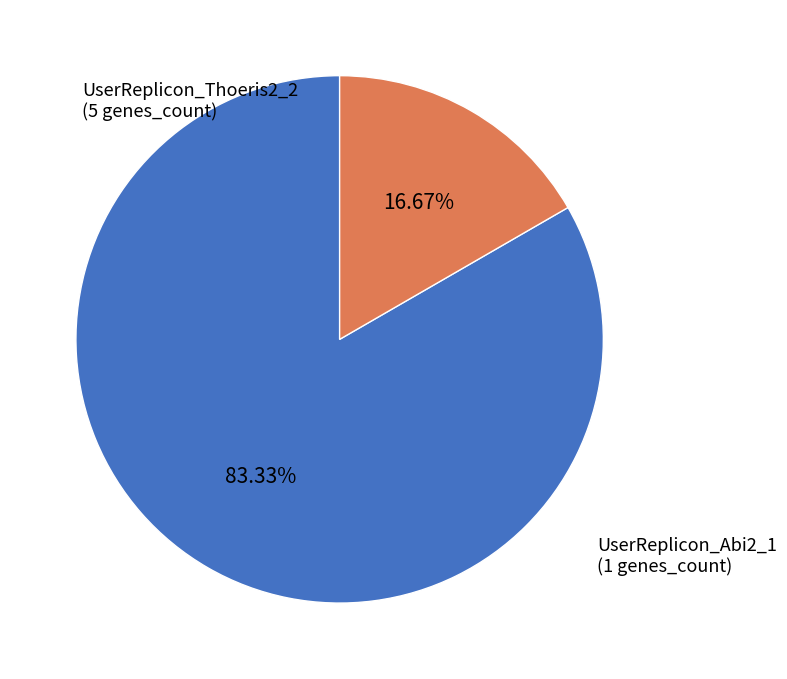

How many slices are in this pie chart?

2